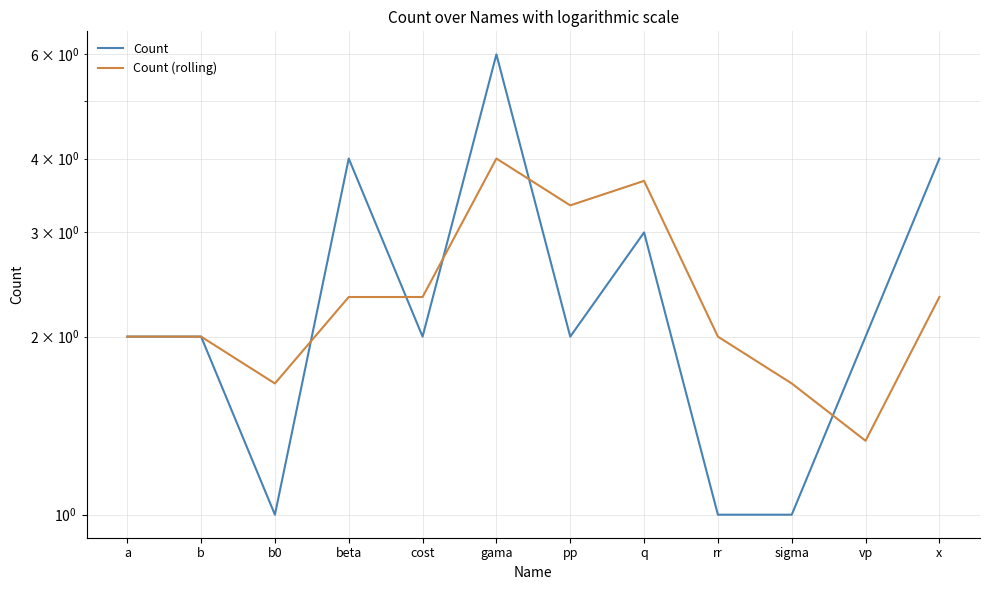

How many interior local valleys does the Count (rolling) series have?

3